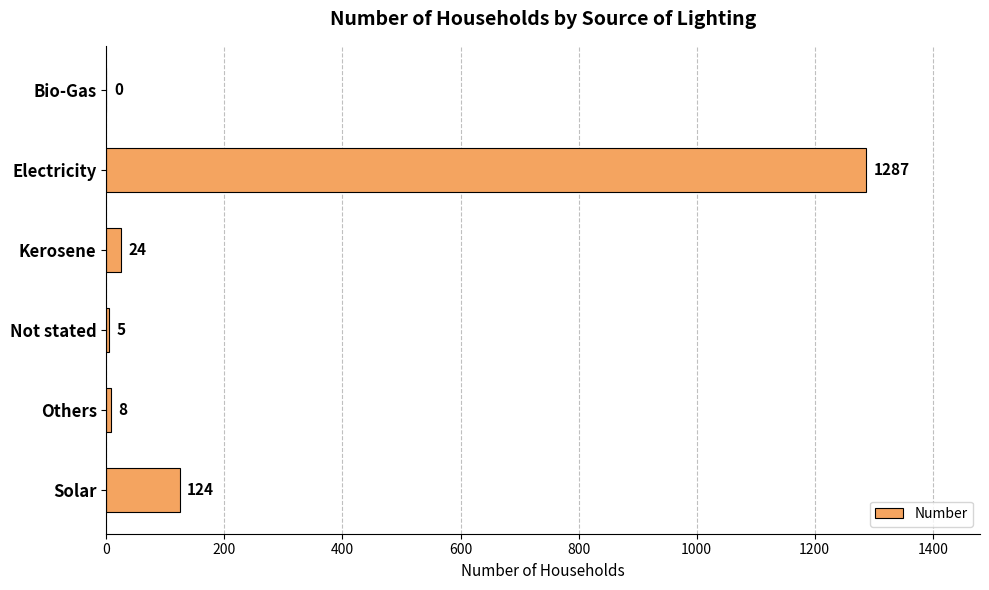

At which category does the chart reach its peak across all series?

Electricity